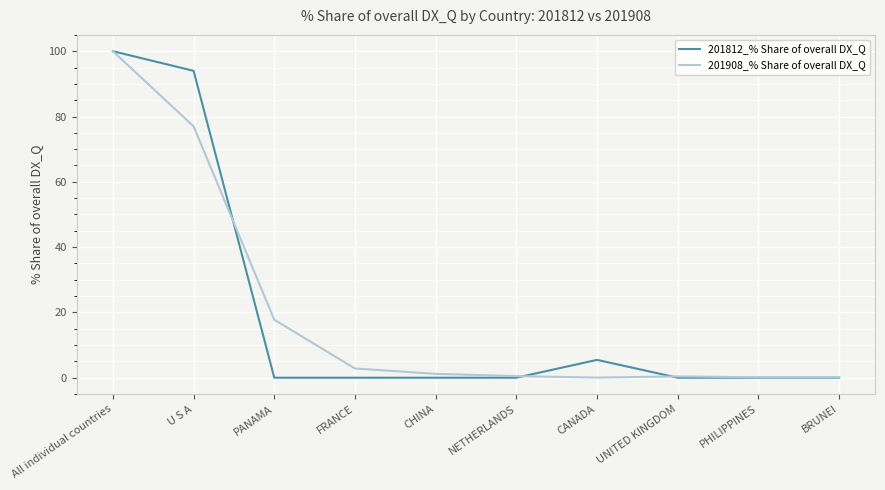

The value of 201812_% Share of overall DX_Q at PANAMA is 0.0. True or false?

True